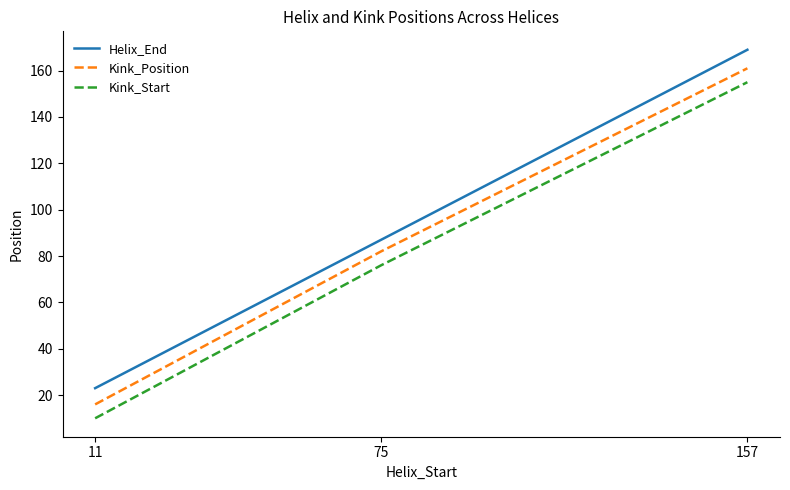

Is it true that Kink_Position equals 16 at 11?

True